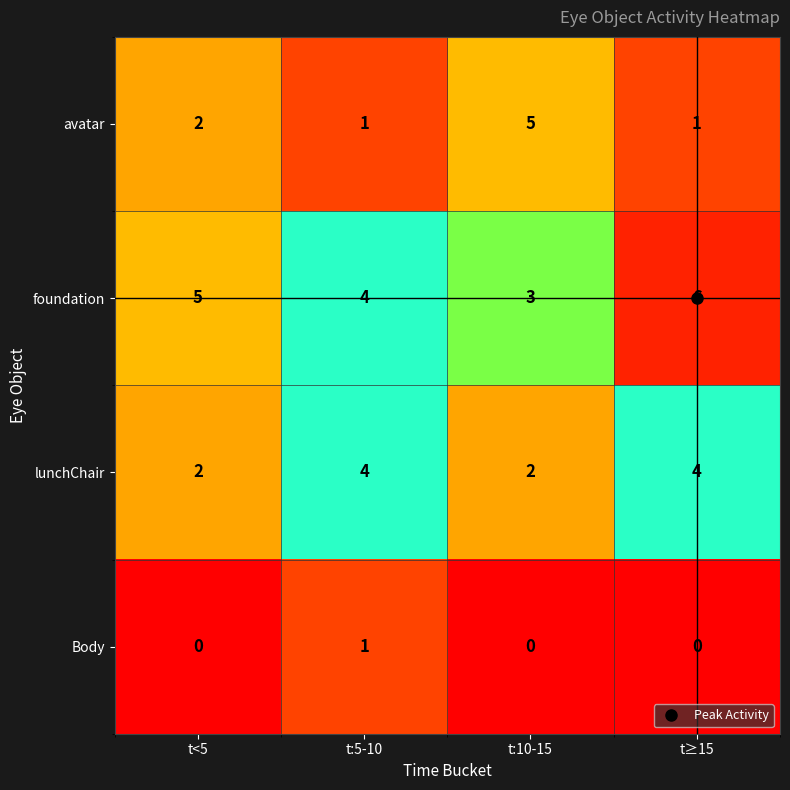

What is the difference between the highest and lowest values at t:10-15?

5